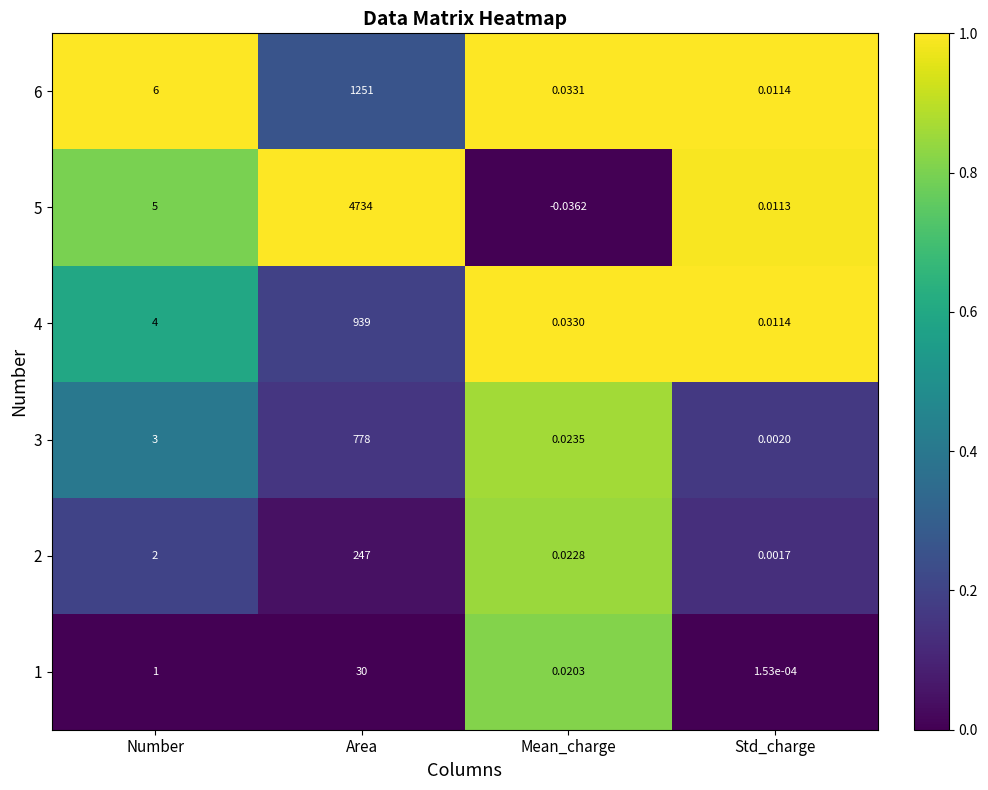

Where is 2 nearest to the value 123?

Number